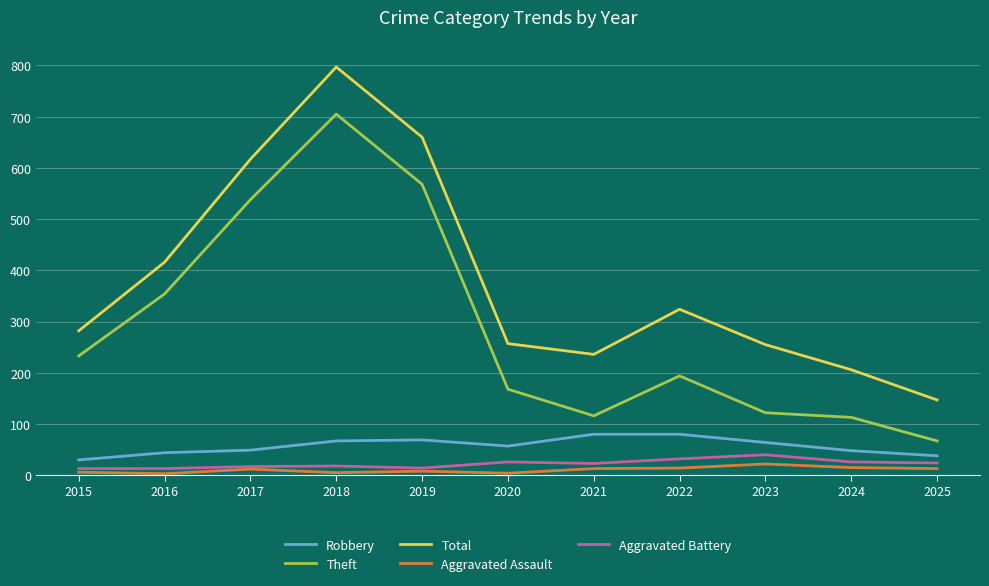

True or false: Theft and Total intersect in this chart.

False